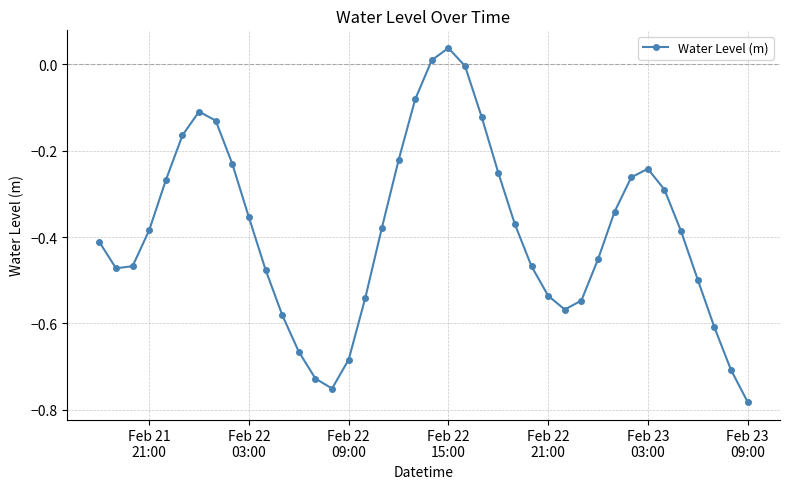

How many interior local valleys (lower than both neighbors) does the data have?

3